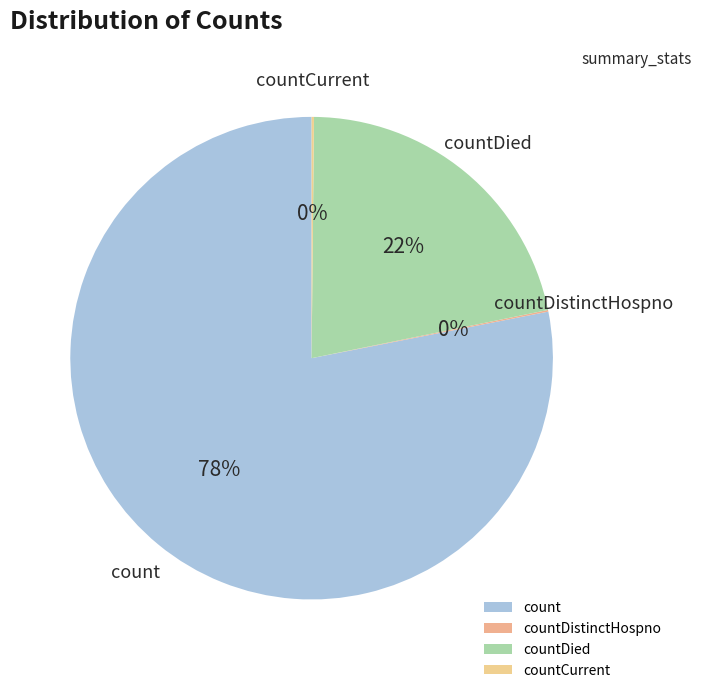

Which slice is the largest?

count